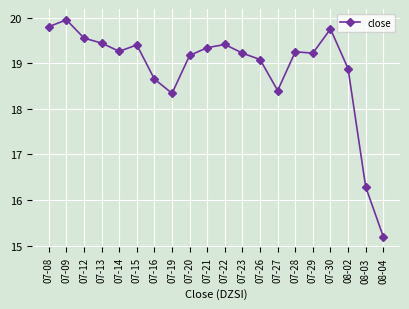

True or false: the data shows 19.4 at 07-15.

True